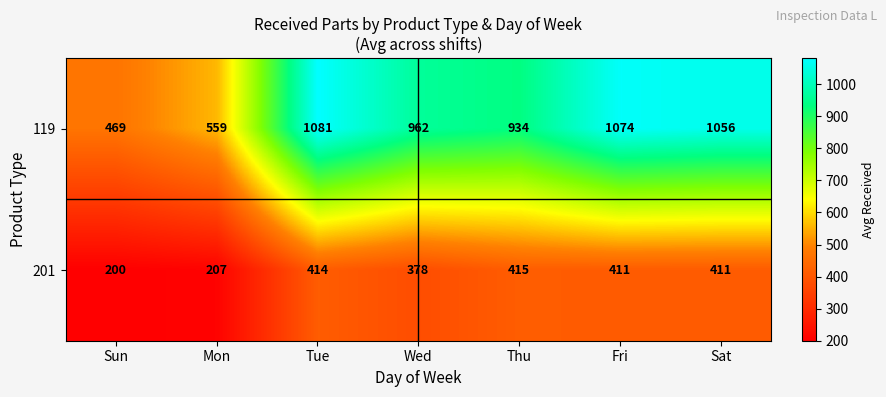

Reading left to right, list all the values displayed in this chart.

119: Sun=469	Mon=559	Tue=1081	Wed=962	Thu=934	Fri=1074	Sat=1056
201: Sun=200	Mon=207	Tue=414	Wed=378	Thu=415	Fri=411	Sat=411